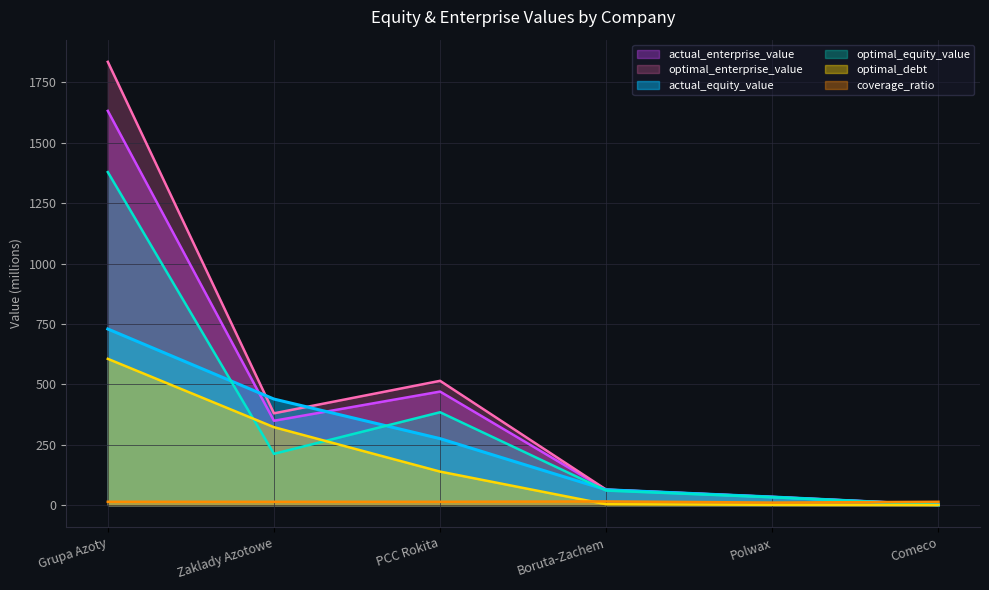

What is the highest value of the coverage_ratio series?

15.4